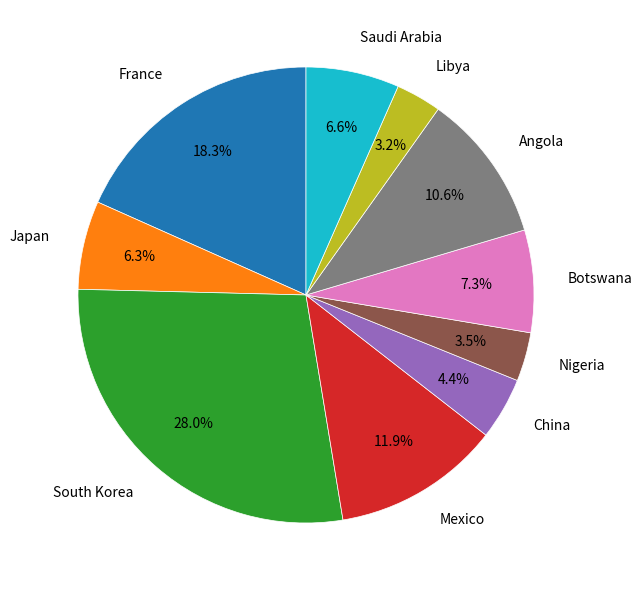

Which category has the biggest portion of the pie?

South Korea